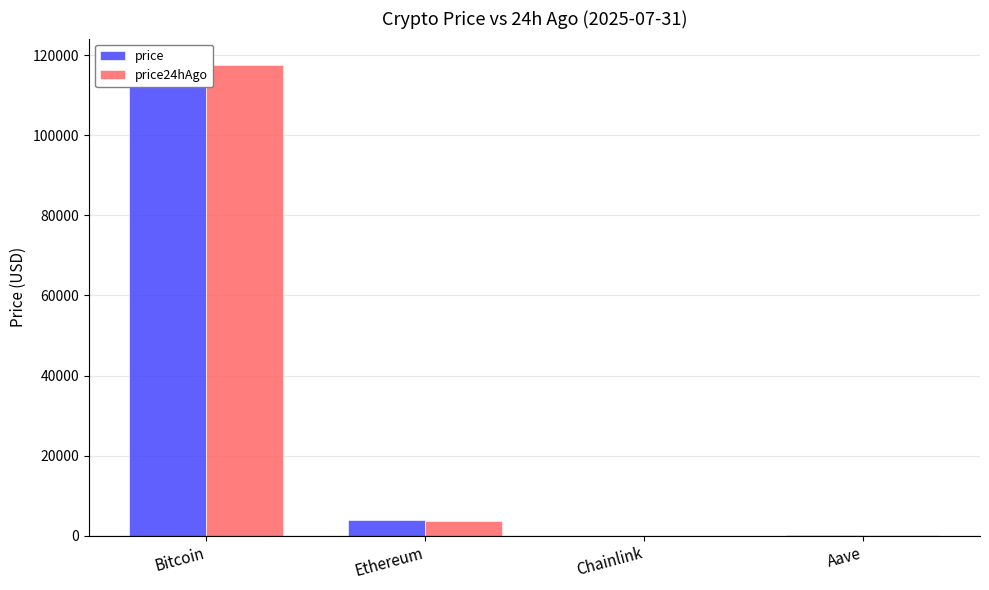

What is the total value across all series at Bitcoin?

235784.0